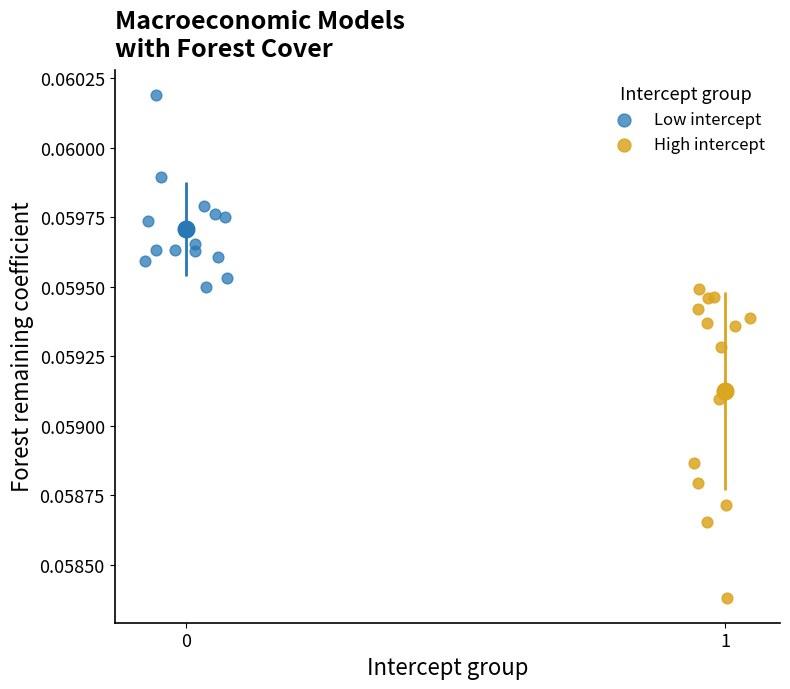

Which series contains the highest Y value?

Low intercept